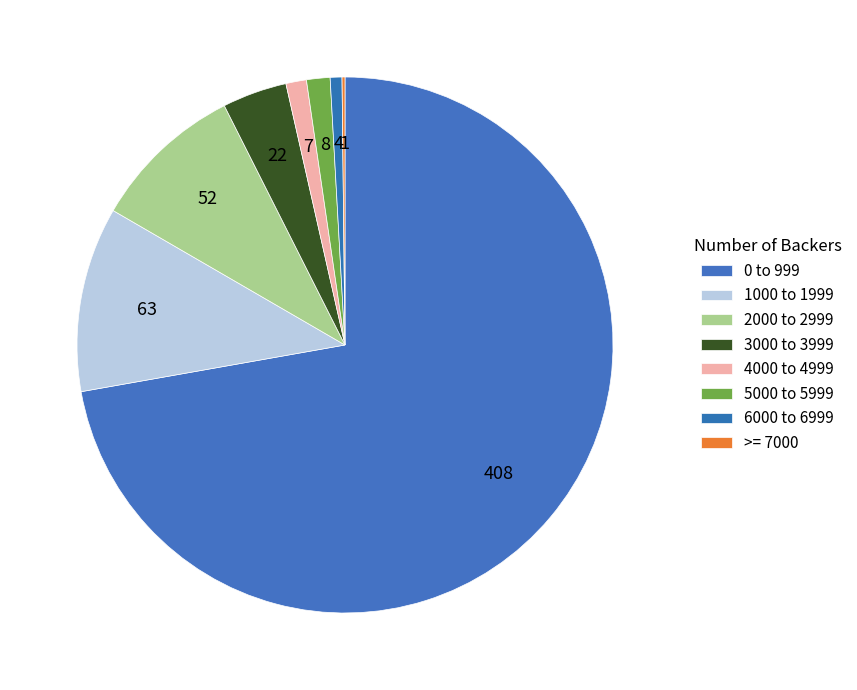

What percentage do 1000 to 1999 and 4000 to 4999 together represent?

12.4%